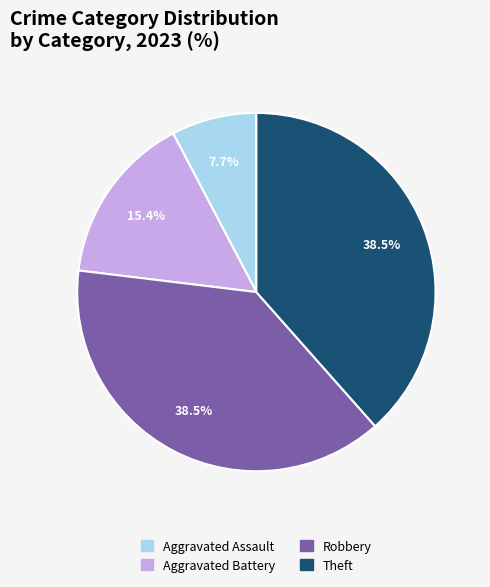

How many segments does this pie chart have?

4